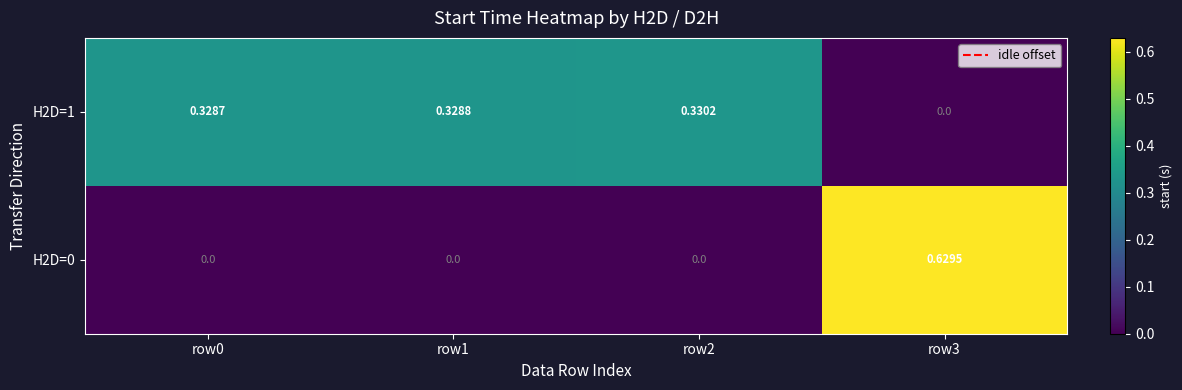

At how many categories does at least one series exceed 0?

4